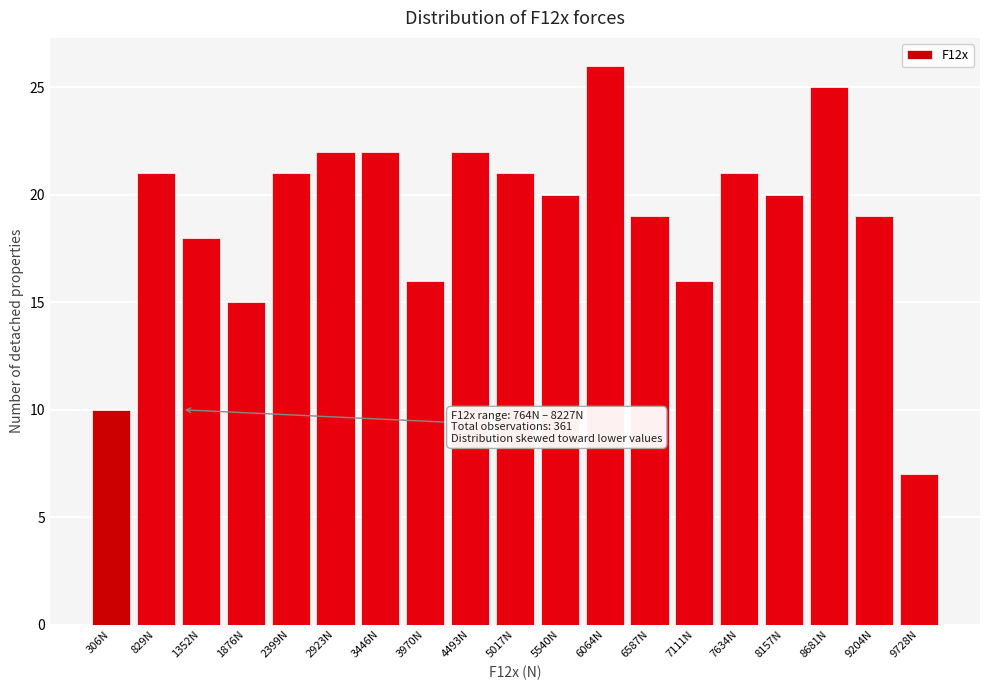

Reading left to right, list all the values displayed in this chart.

306N=10	829N=21	1352N=18	1876N=15	2399N=21	2923N=22	3446N=22	3970N=16	4493N=22	5017N=21	5540N=20	6064N=26	6587N=19	7111N=16	7634N=21	8157N=20	8681N=25	9204N=19	9728N=7